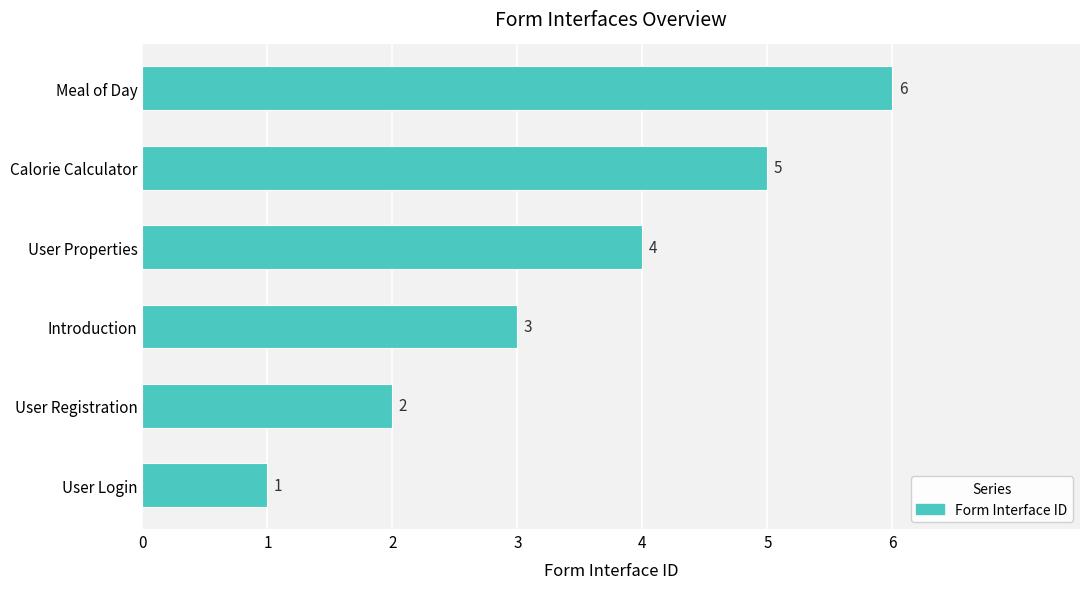

Rank the categories by value from highest to lowest.

Meal of Day, Calorie Calculator, User Properties, Introduction, User Registration, User Login